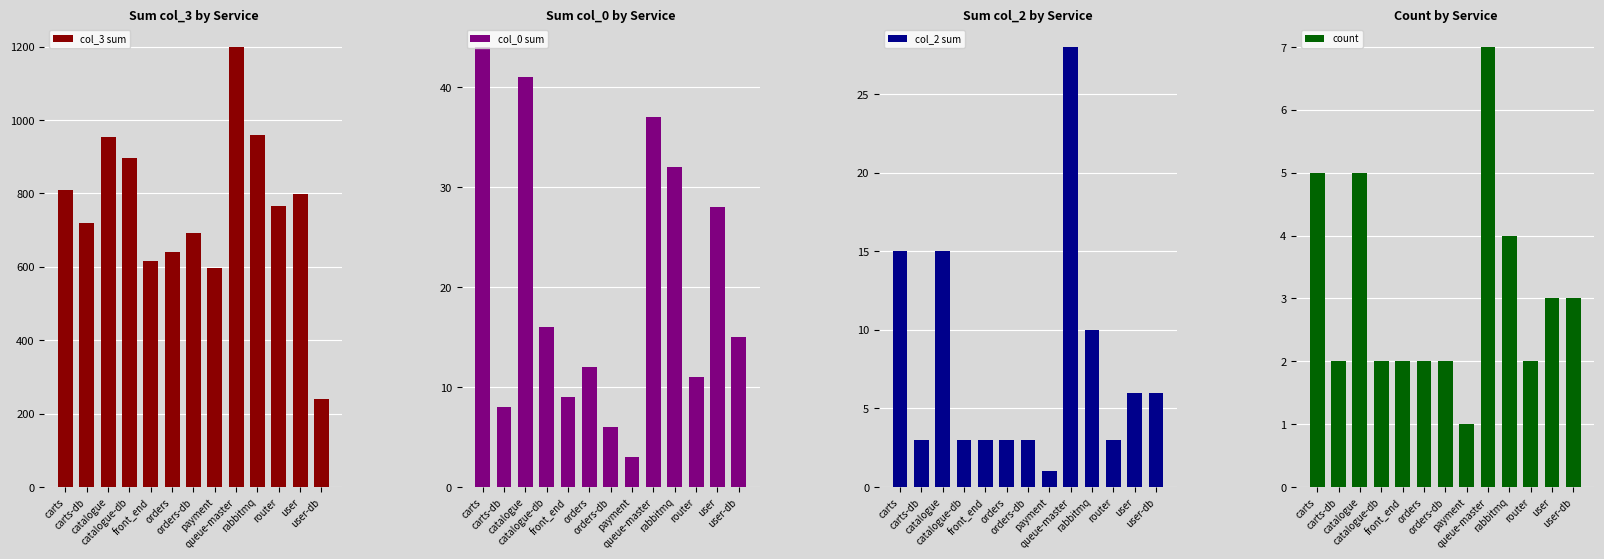

What are all the series names shown in the legend?

col_3 sum, col_0 sum, col_2 sum, count